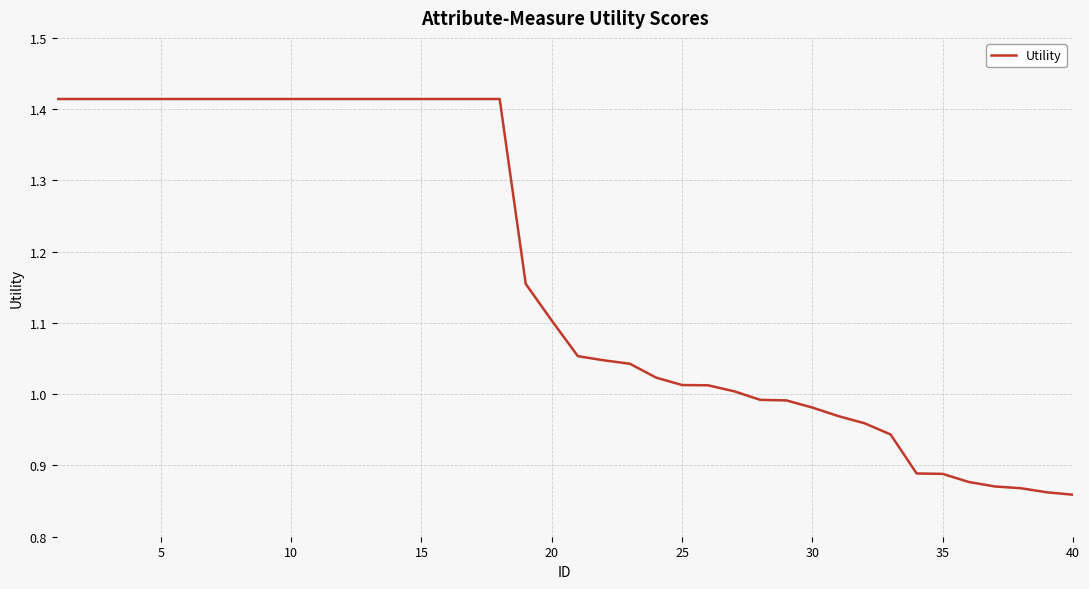

Count the number of values greater than 1.

27